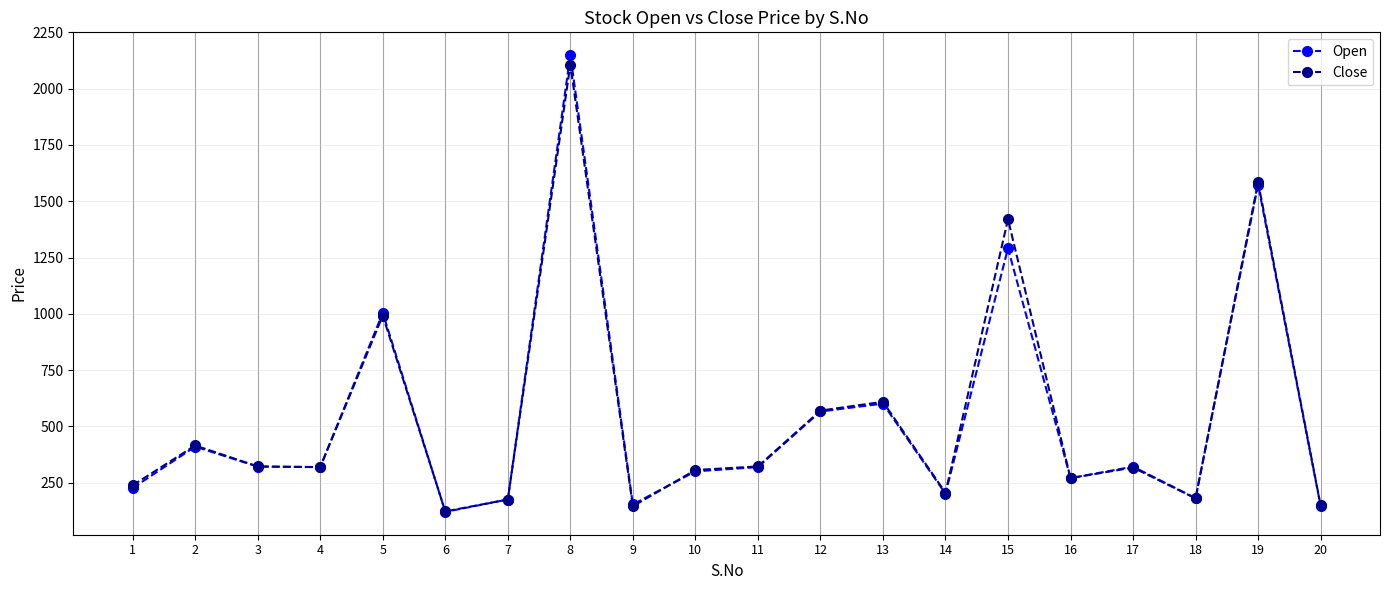

Which series has the largest range (max minus min)?

Open